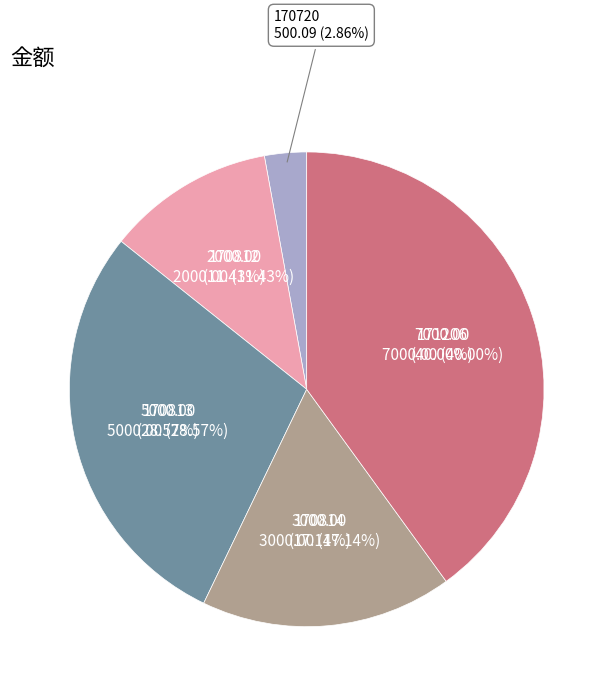

What percentage is the 170814 slice, to the nearest percent?

17%